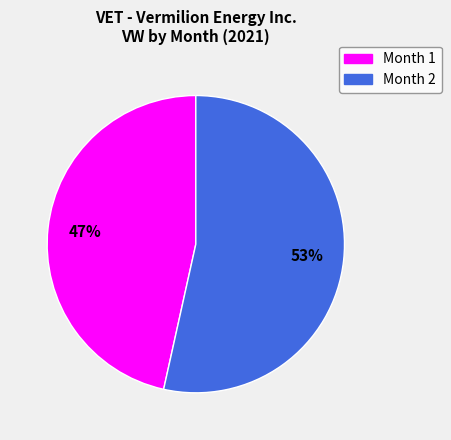

What is the majority slice?

Month 2